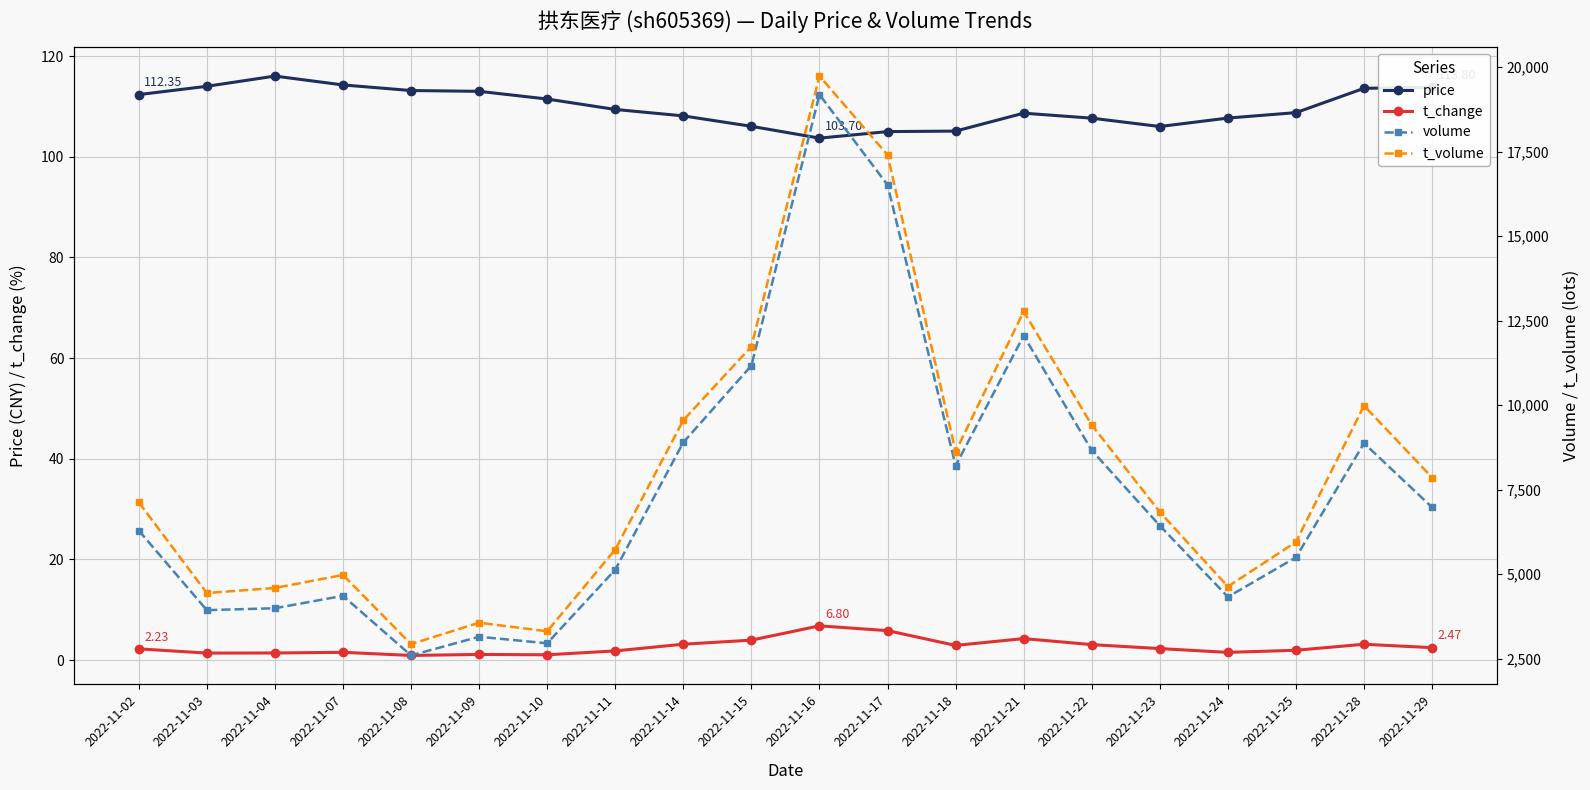

What is the difference between the maximum and minimum values in the price series?

12.3